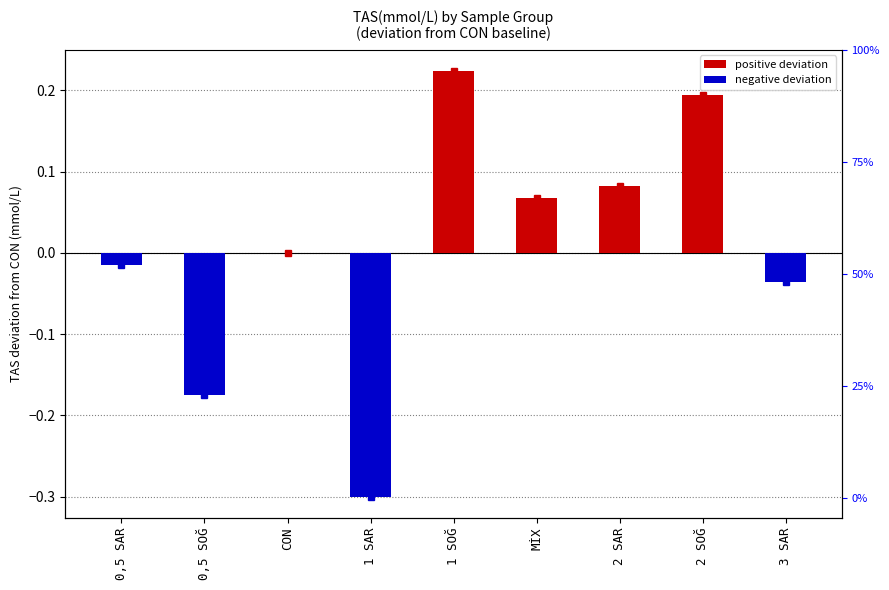

List the labels in order of value, largest first.

1 SOĞ, 2 SOĞ, 2 SAR, MİX, CON, 0,5 SAR, 3 SAR, 0,5 SOĞ, 1 SAR